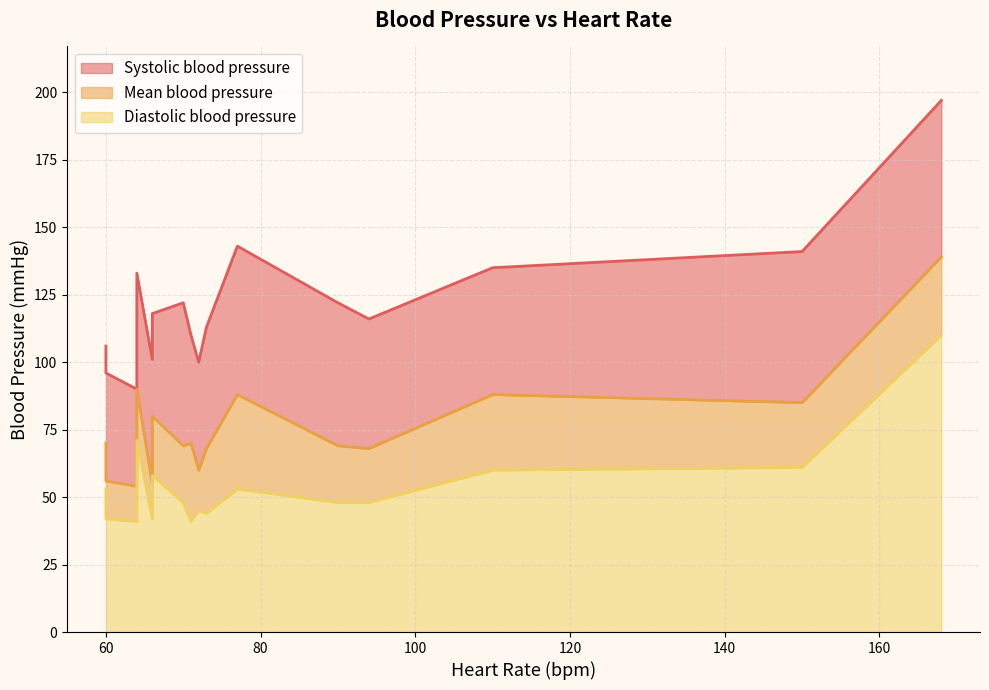

What is the value of the Diastolic blood pressure point at the 18th from the left?

42